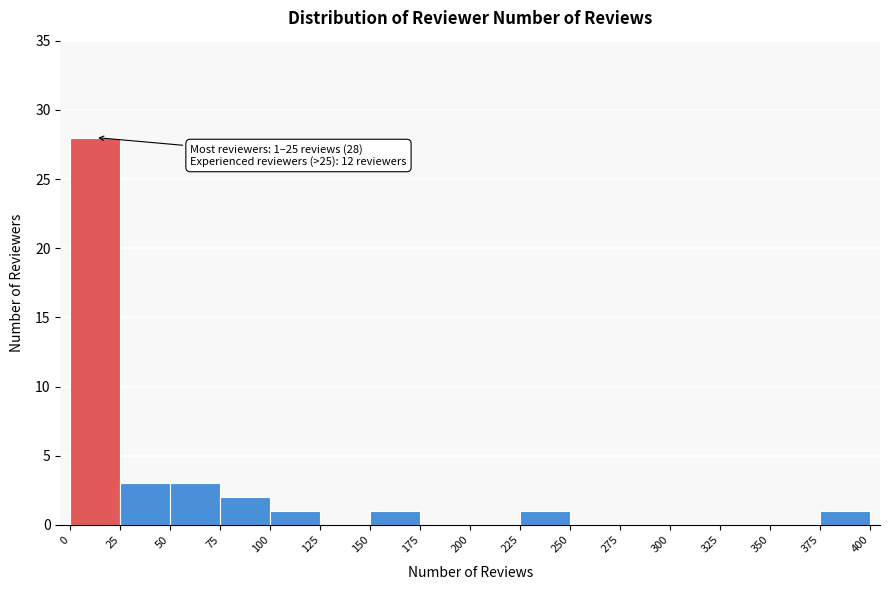

Over which range of the x-axis is the bar tallest?

0 to 25